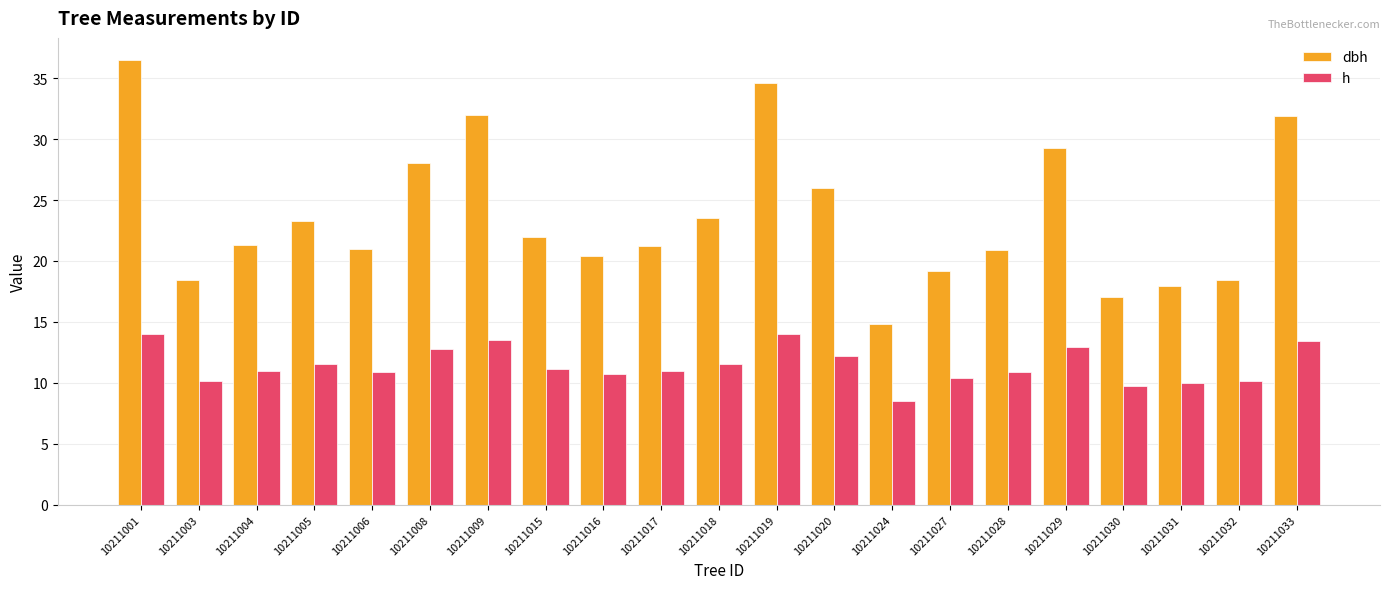

At how many categories does at least one series exceed 23?

9